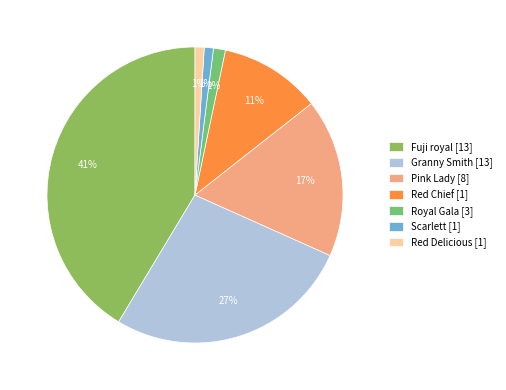

Count the number of slices in the pie.

7